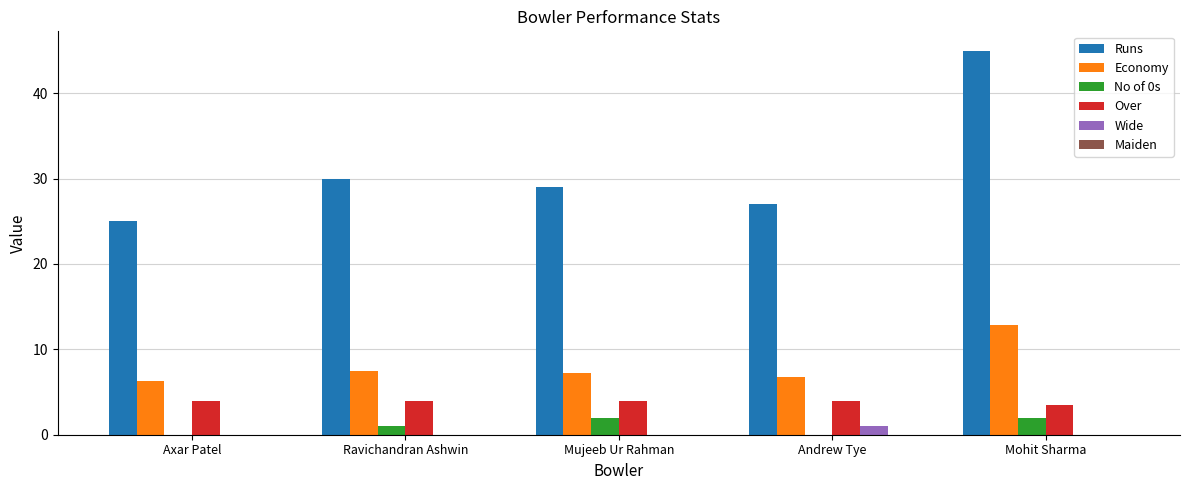

At which category is the sum across all series the highest?

Mohit Sharma